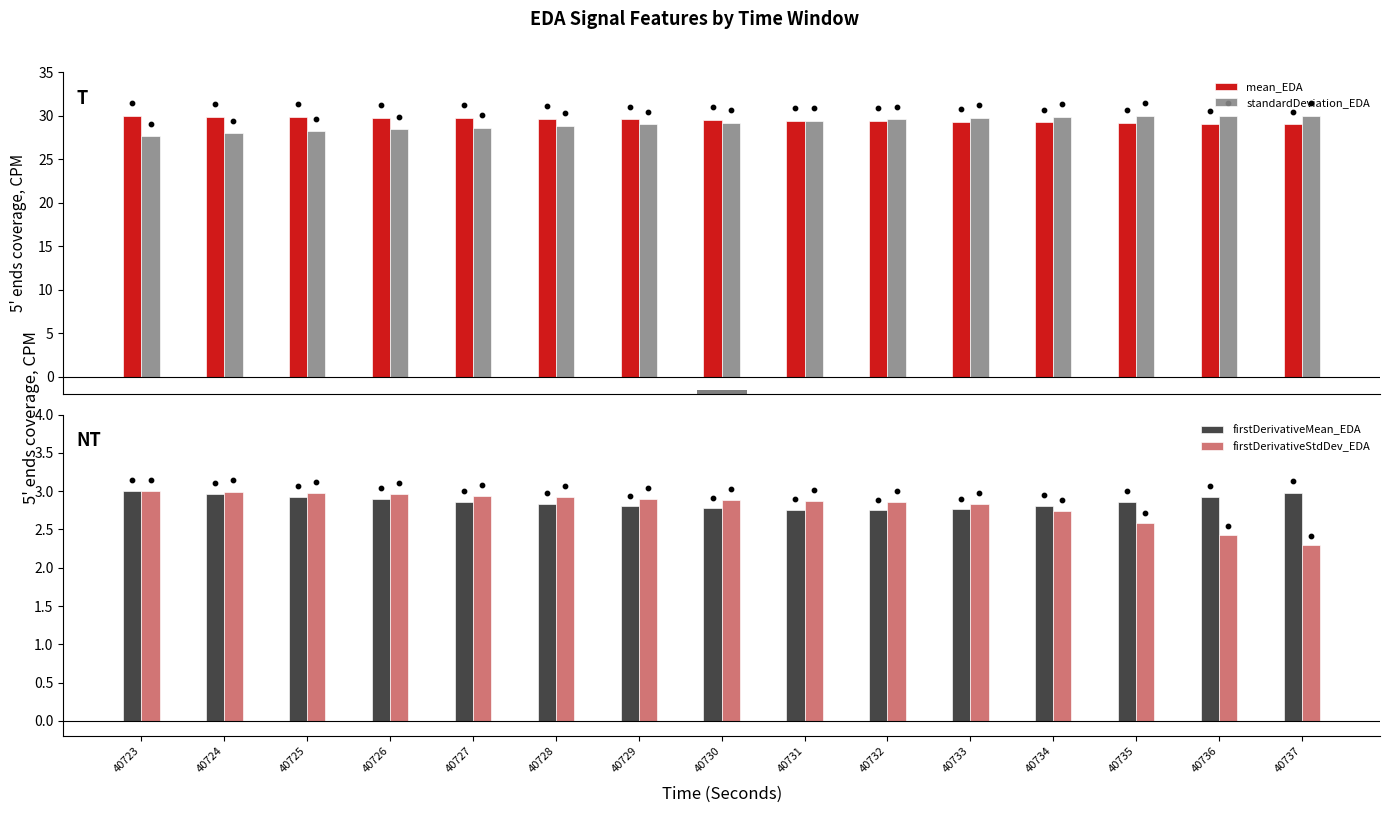

Which series contains the highest Y value?

mean_EDA